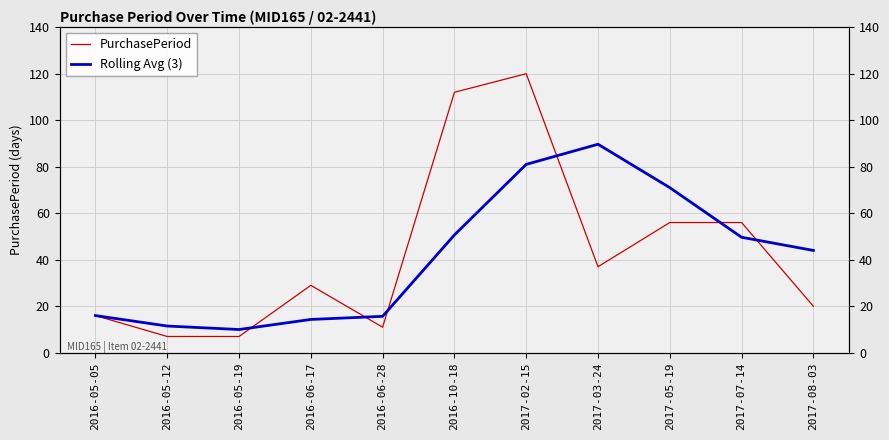

At which category does the chart reach its minimum across all series?

2016-05-12